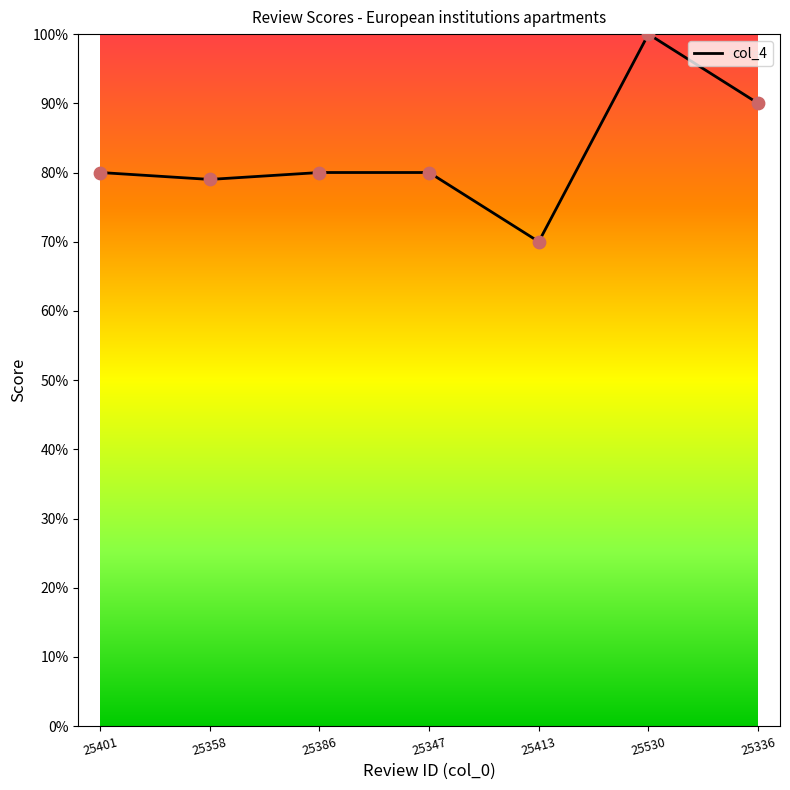

Does the chart have visible grid lines?

No